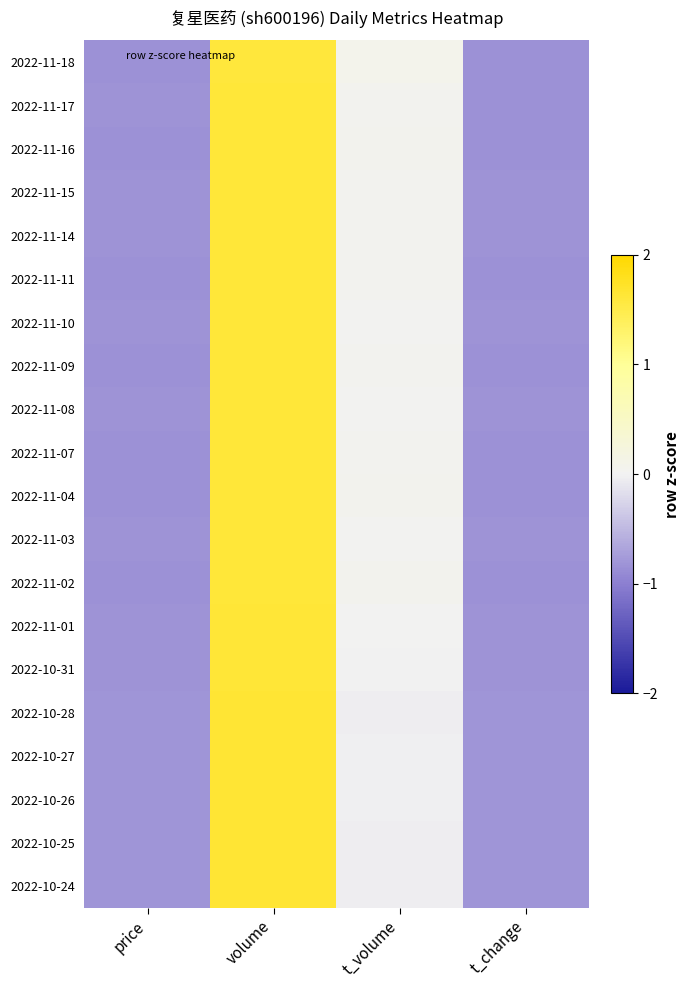

Count the number of data series in this chart.

20